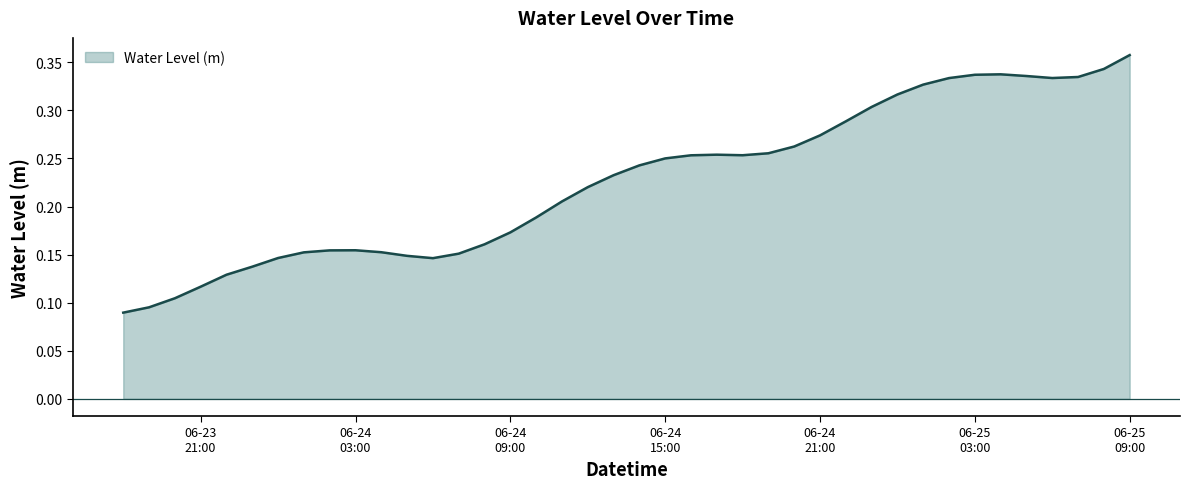

Does the chart display data point markers on the line(s)?

No